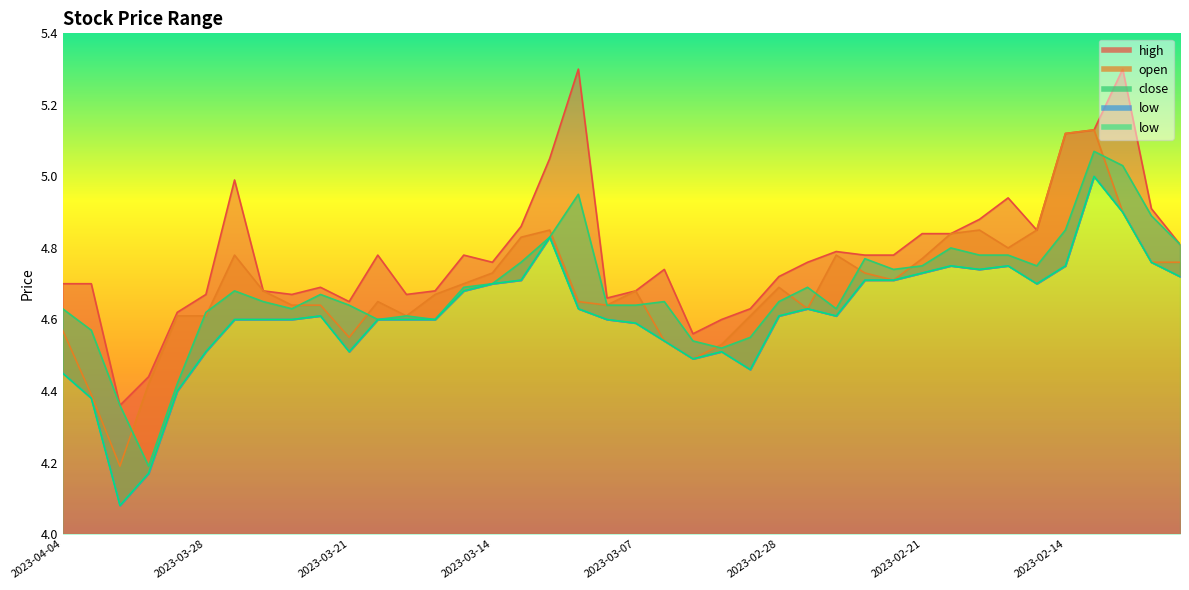

What is the value of the low point at the 39th from the left?

4.8